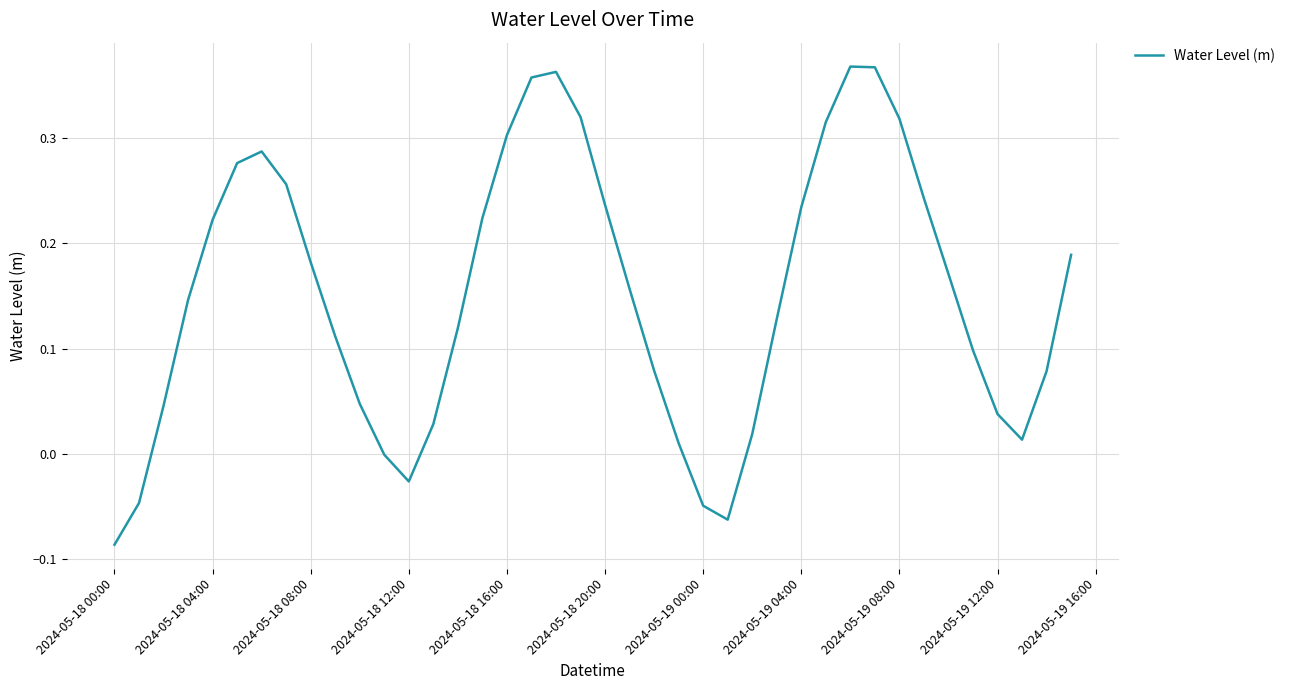

What is the difference between the maximum and minimum values?

0.5